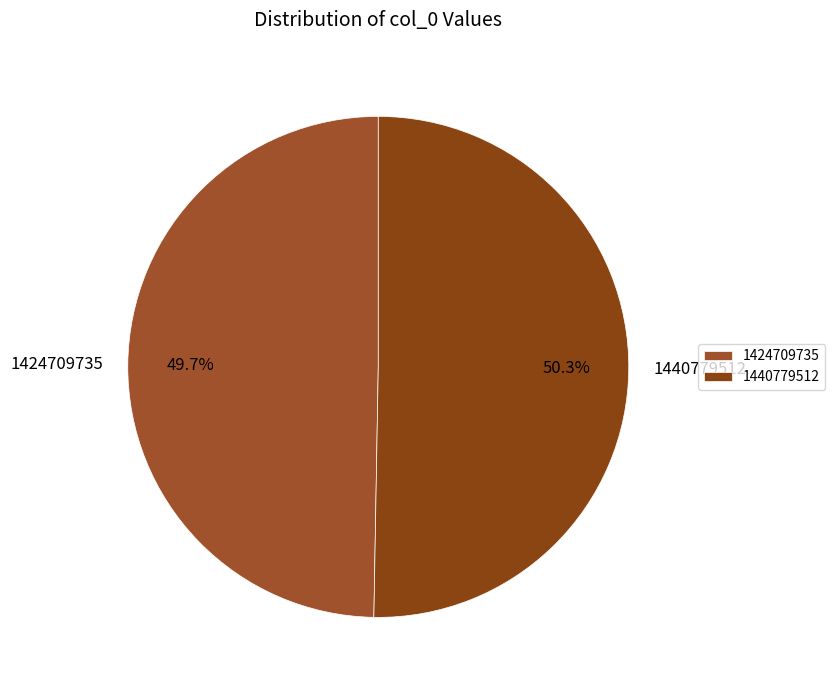

To the nearest percent, what is the difference between the largest and smallest slice percentages?

1%